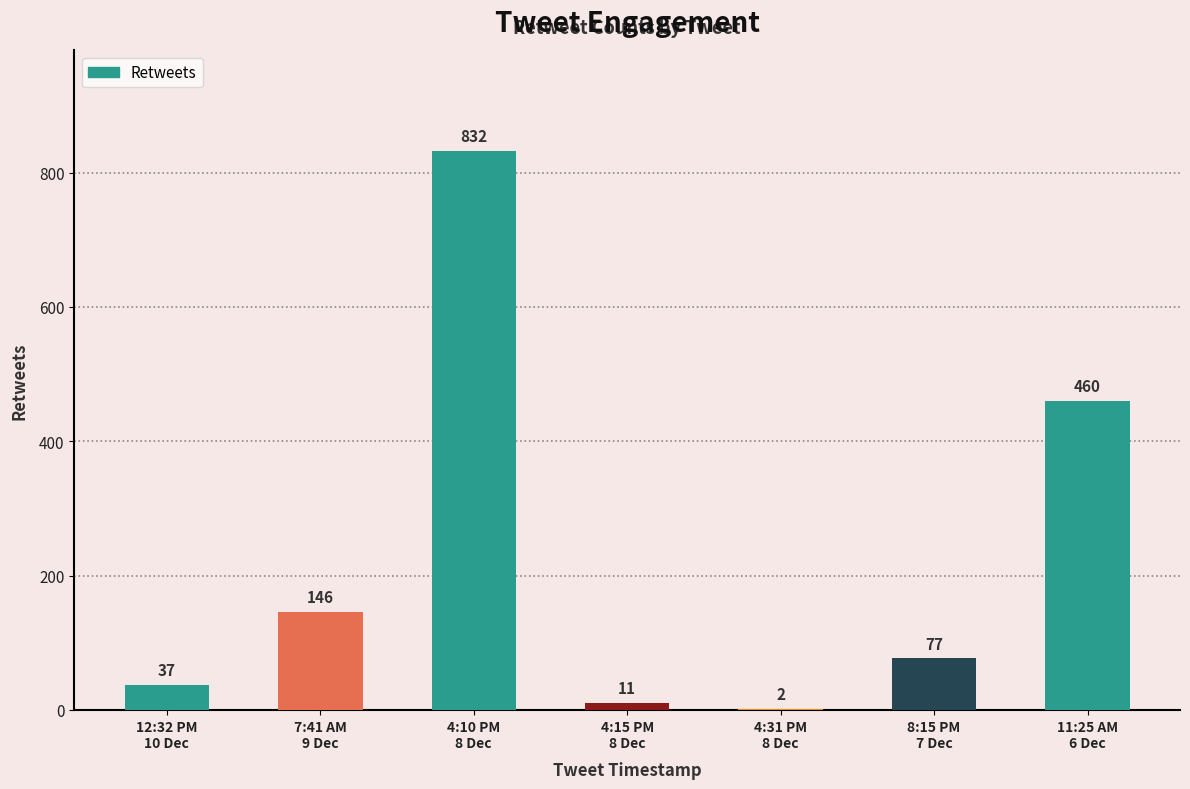

What is the sum of all values?

1565